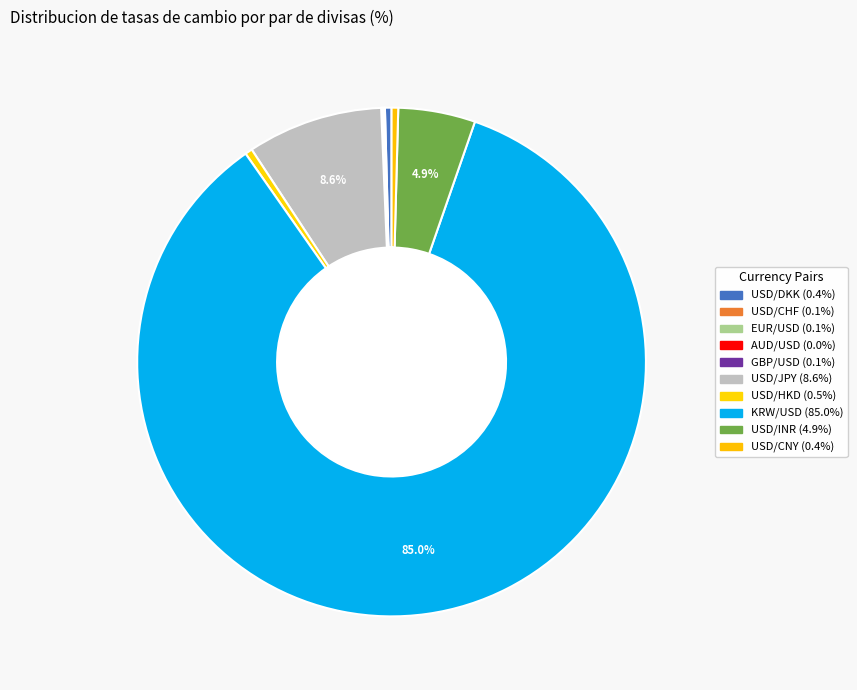

To the nearest percent, what portion does USD/INR represent?

5%